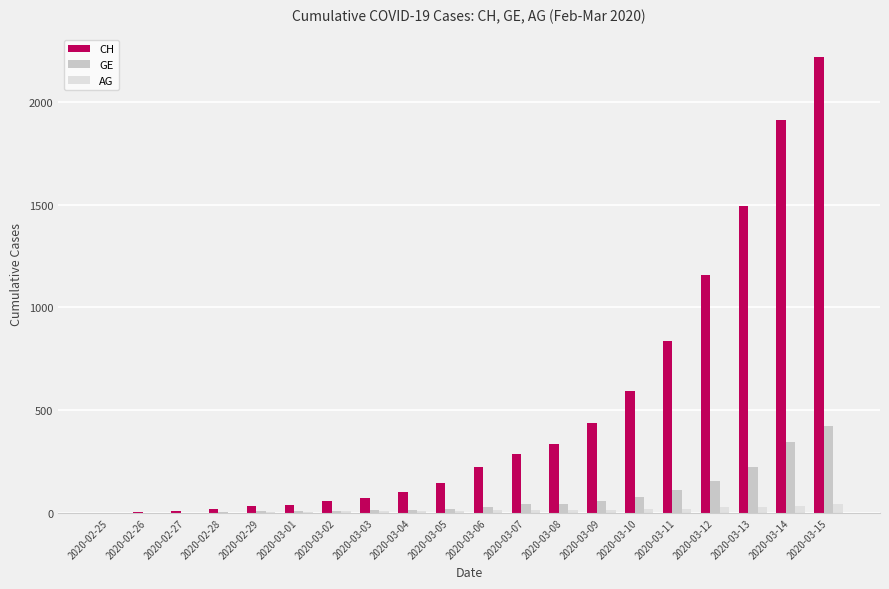

Is the value of GE at 2020-03-14 greater than the value of AG at 2020-03-11?

Yes